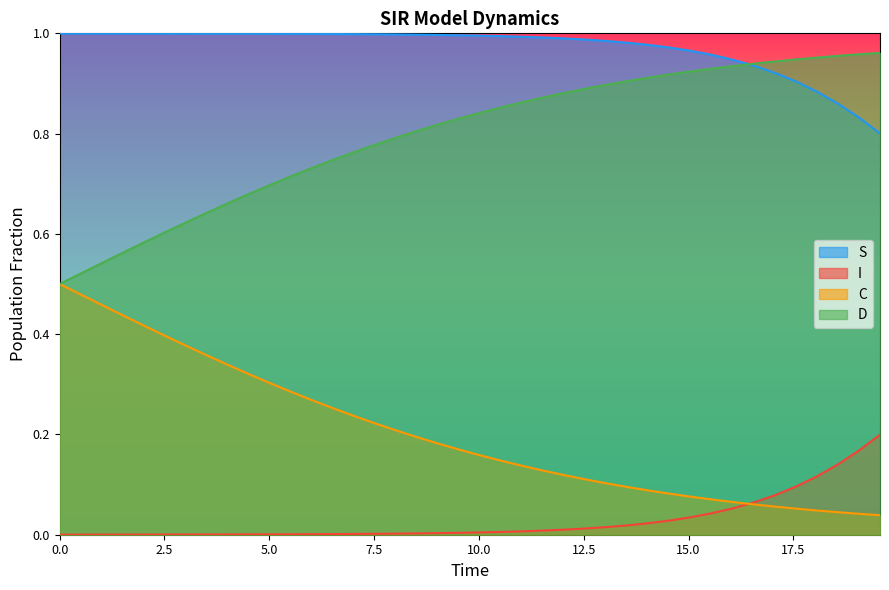

Which series has the largest total across all categories?

S